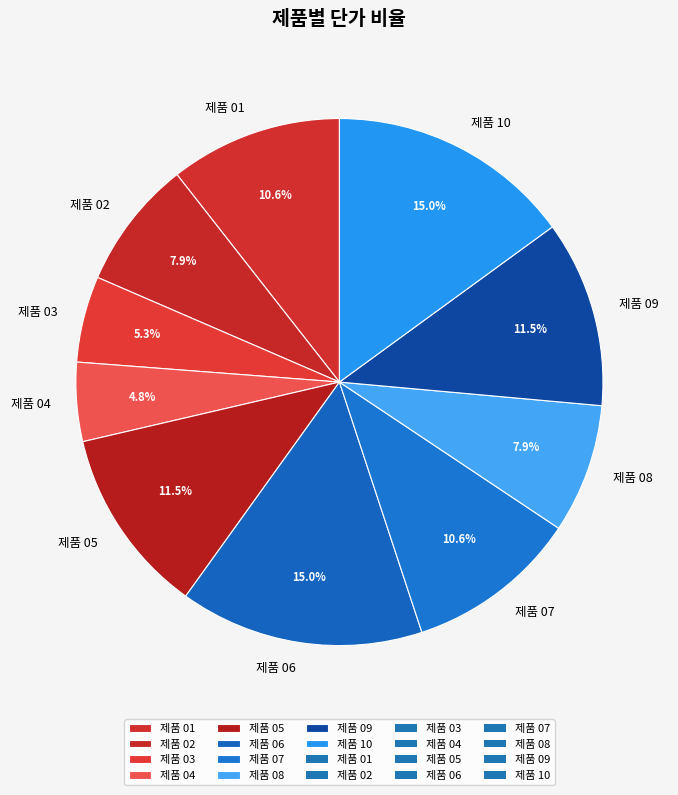

To the nearest percent, what percentage of the pie is 제품 07?

11%